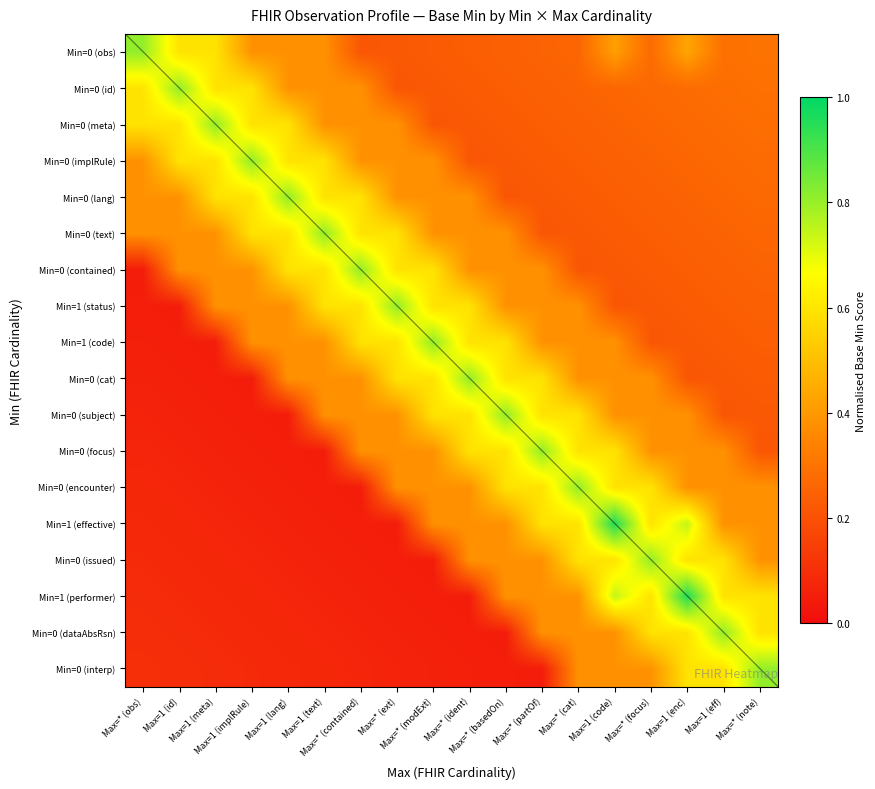

At how many categories does at least one series exceed 0?

18